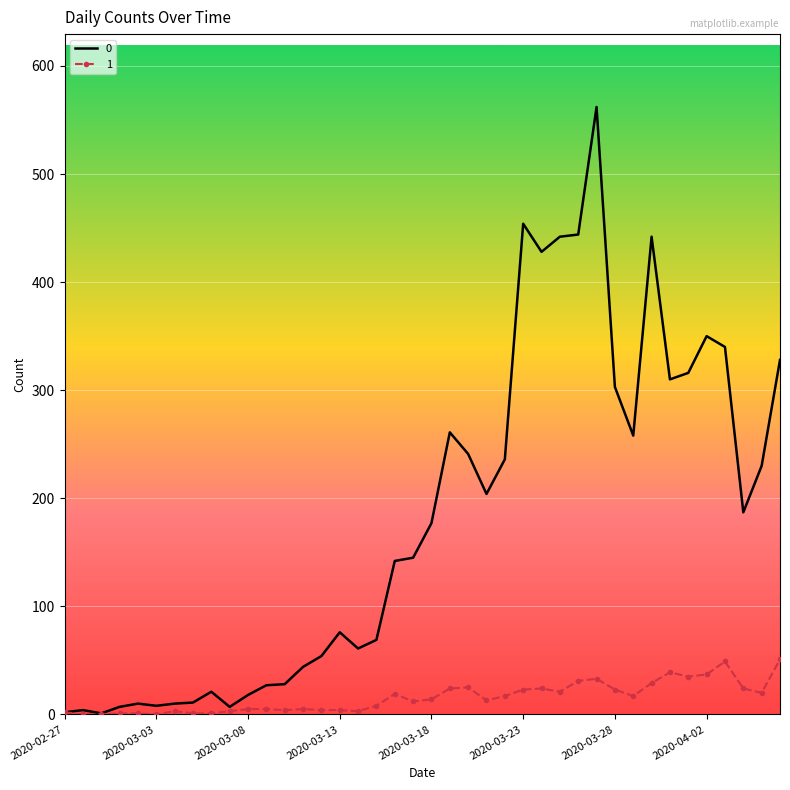

List the series in order of their overall mean, lowest first.

1, 0